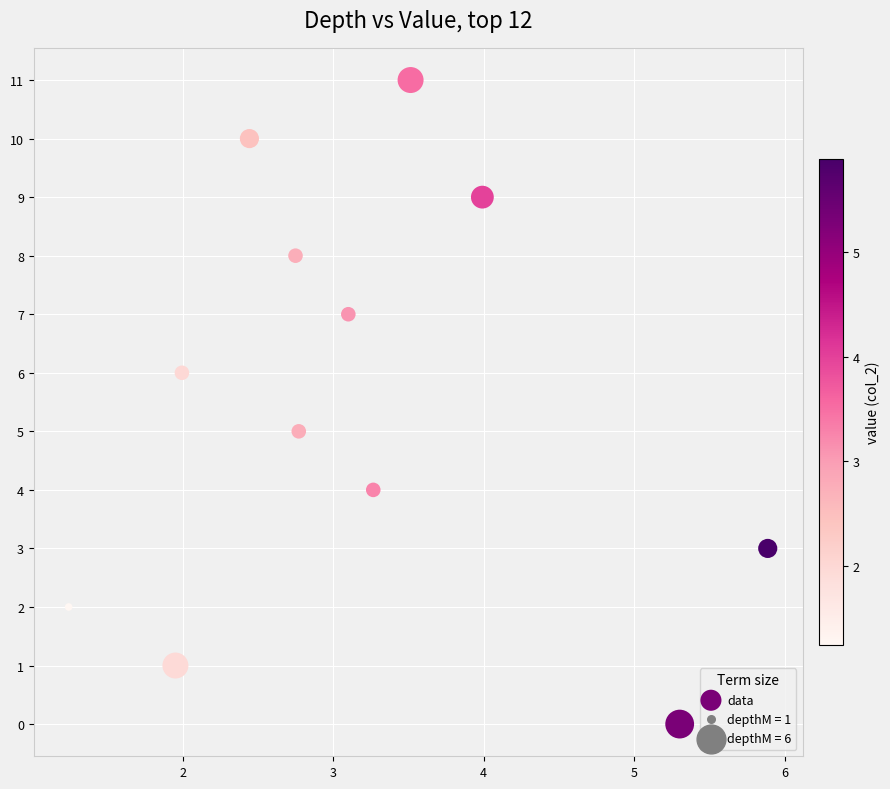

What is the average Y value?

6